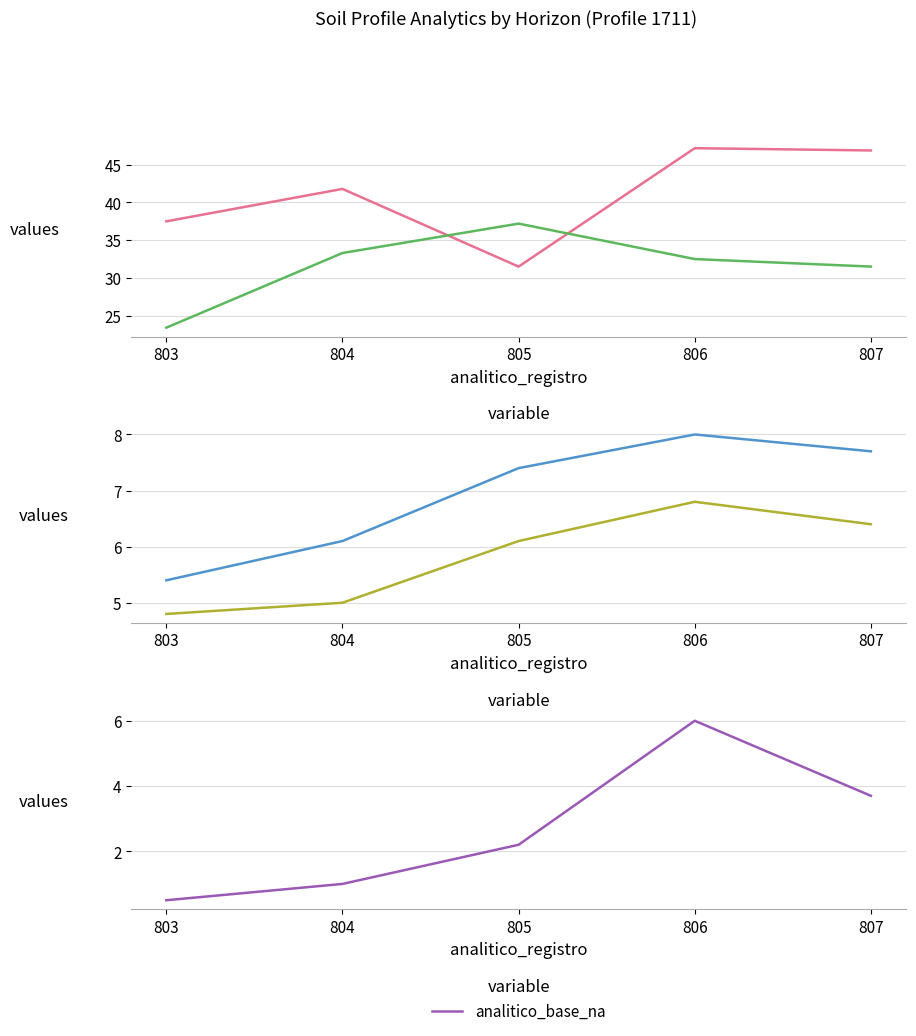

Between 806 and 807, which is larger?

806